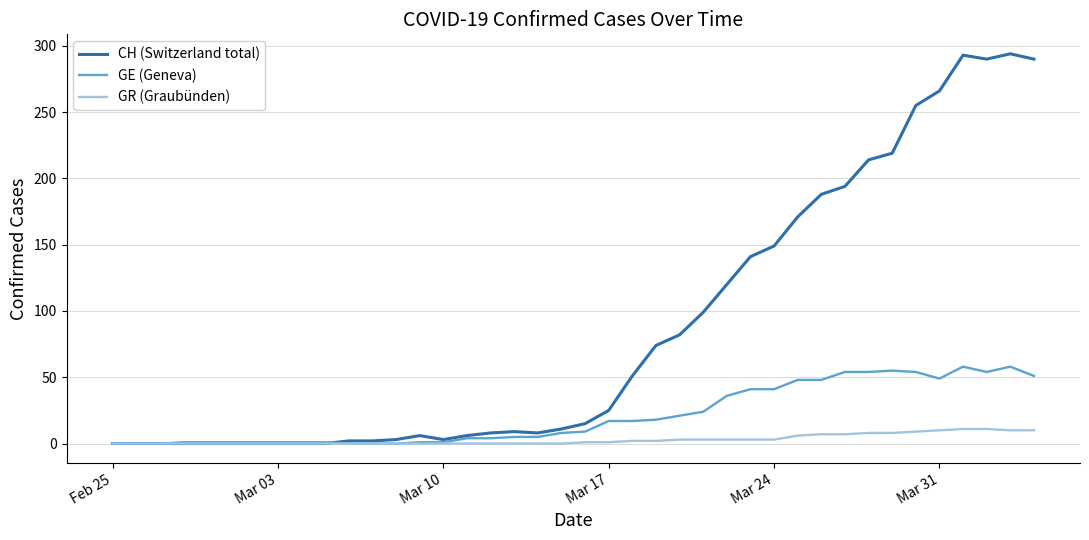

List the series in order of their overall mean, highest first.

CH (Switzerland total), GE (Geneva), GR (Graubünden)